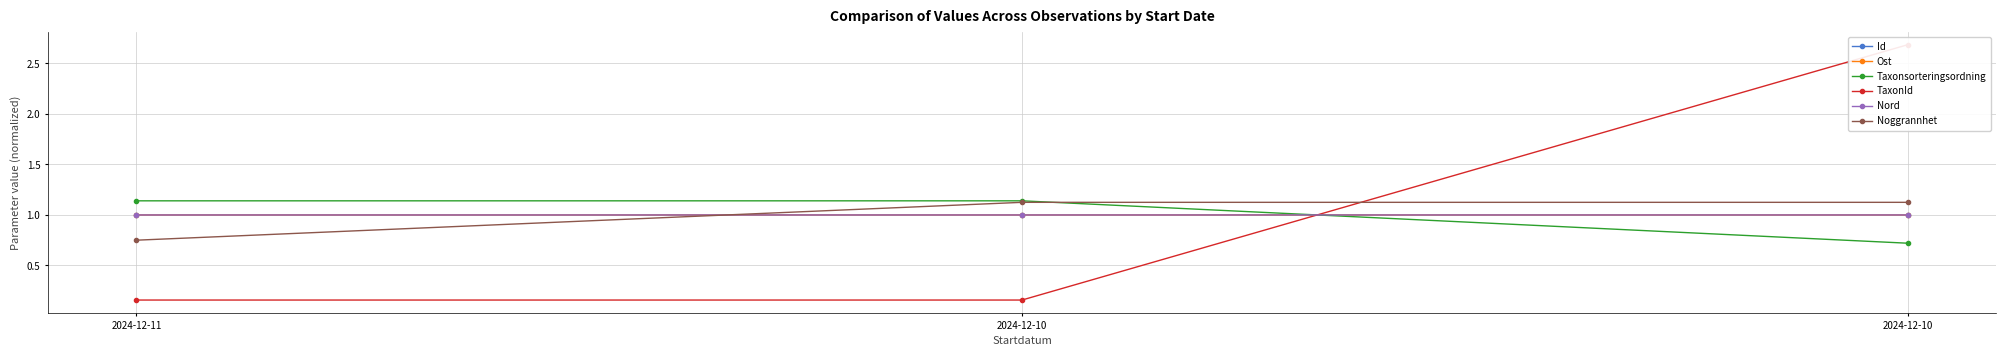

What is the maximum value shown in the chart?

2.7